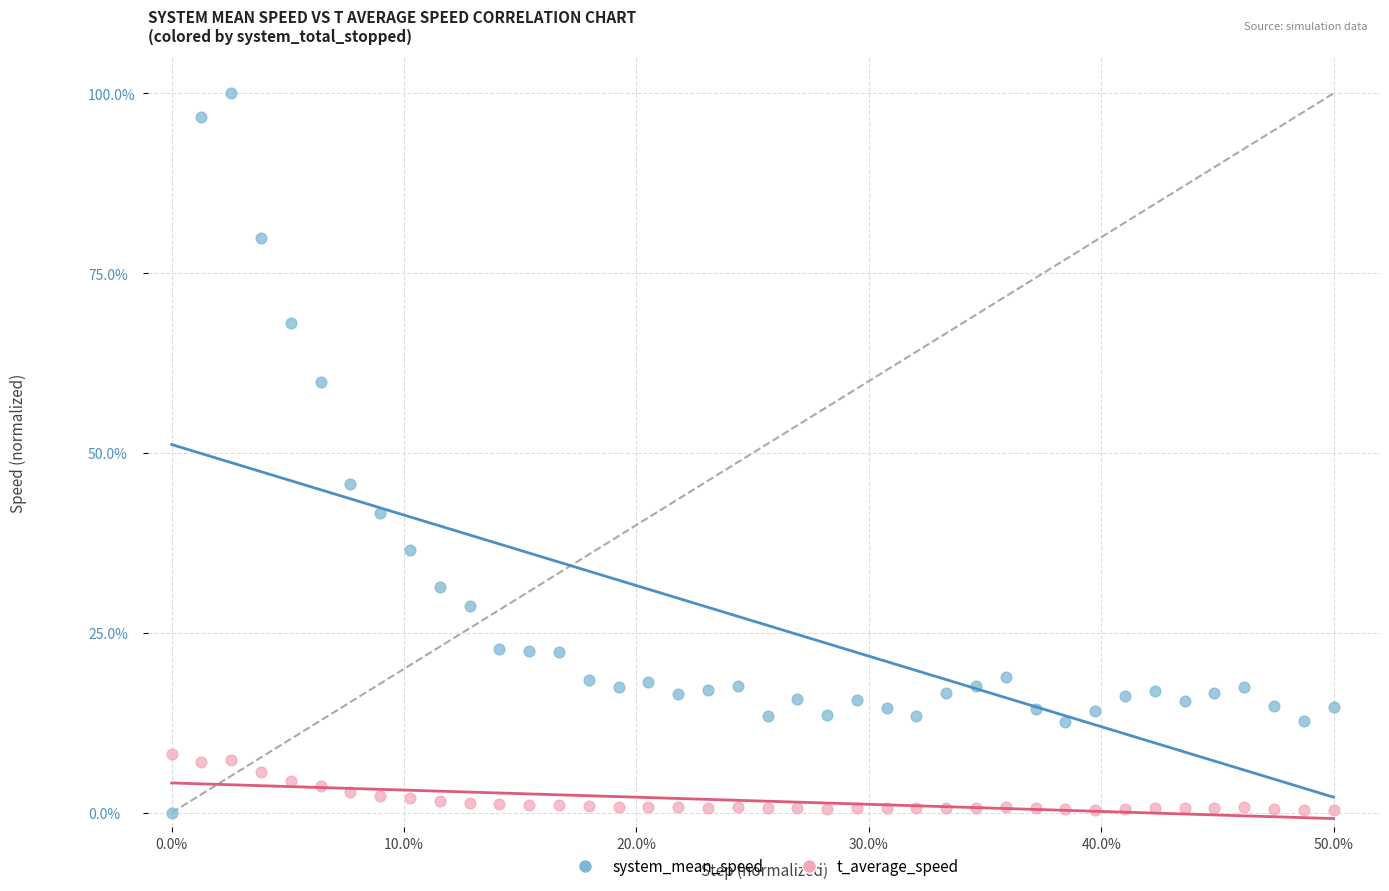

Across all data points, what is the range of X values (max minus min)?

50.0